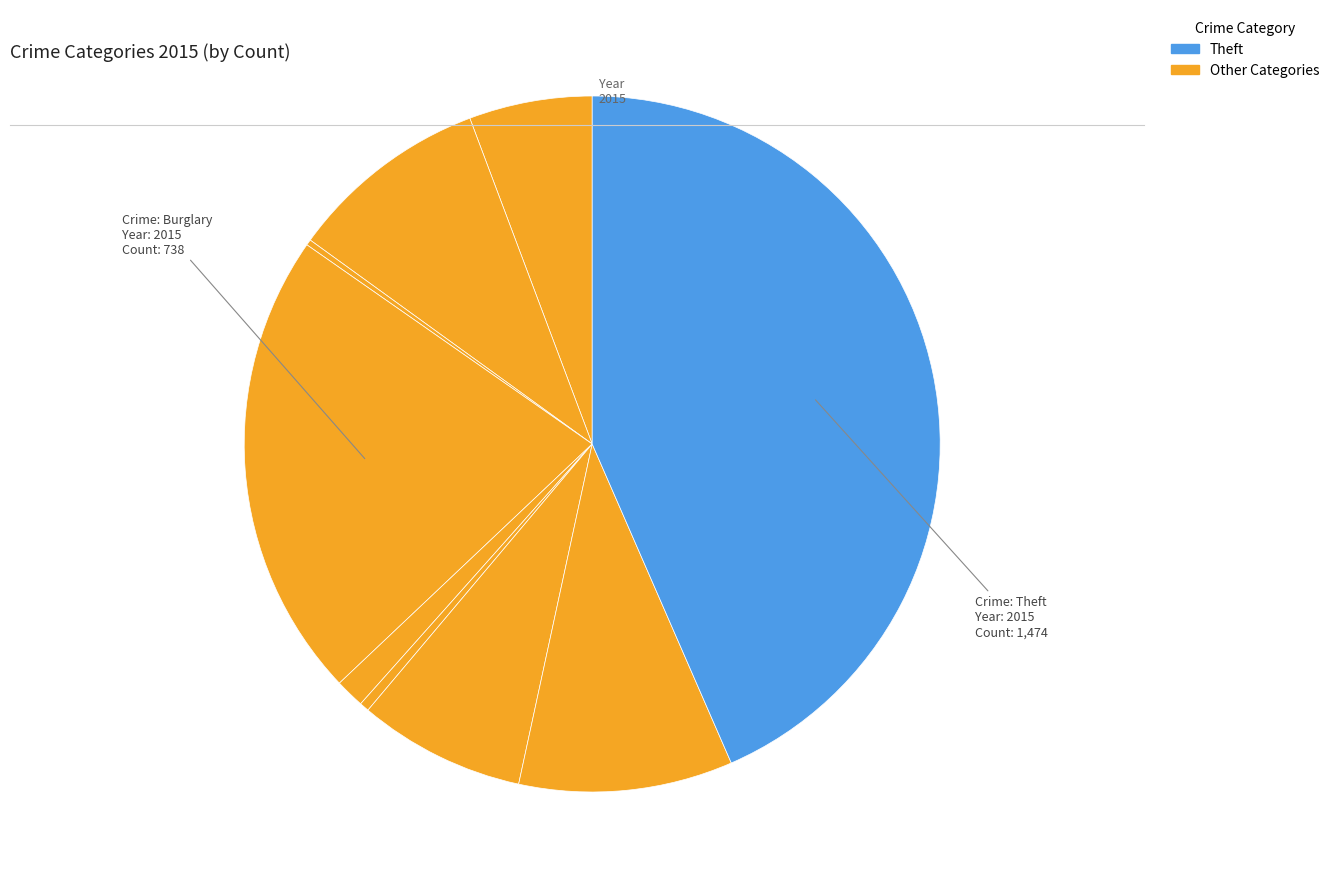

To the nearest percent, what is the difference between the largest and smallest slice percentages?

43%